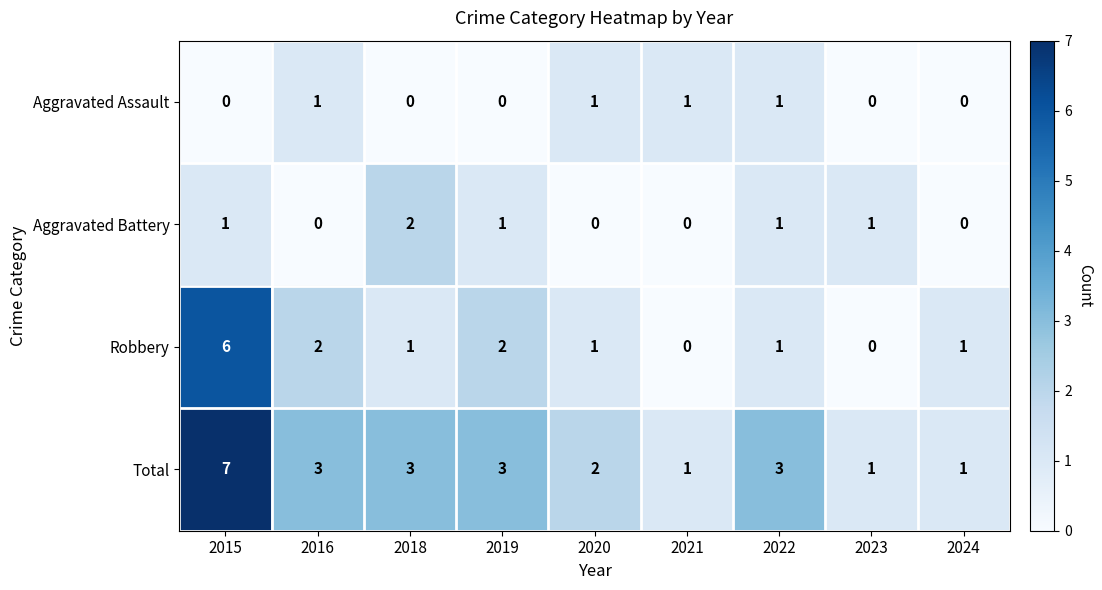

The value of Total at 2021 is 0. True or false?

False